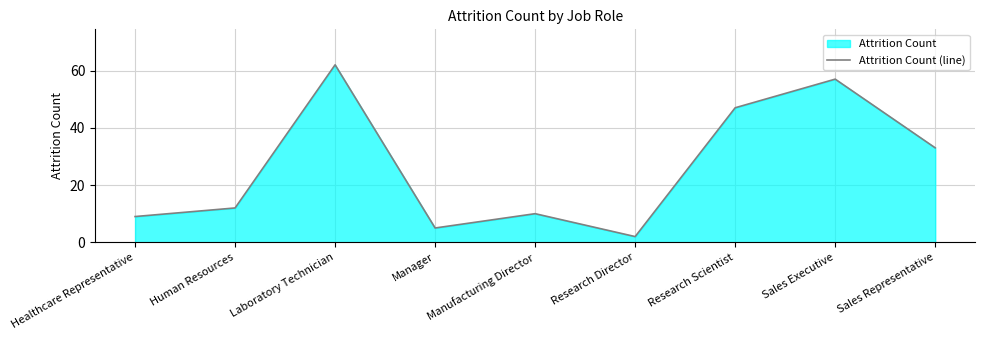

At which category does the data reach its first local peak?

Laboratory Technician